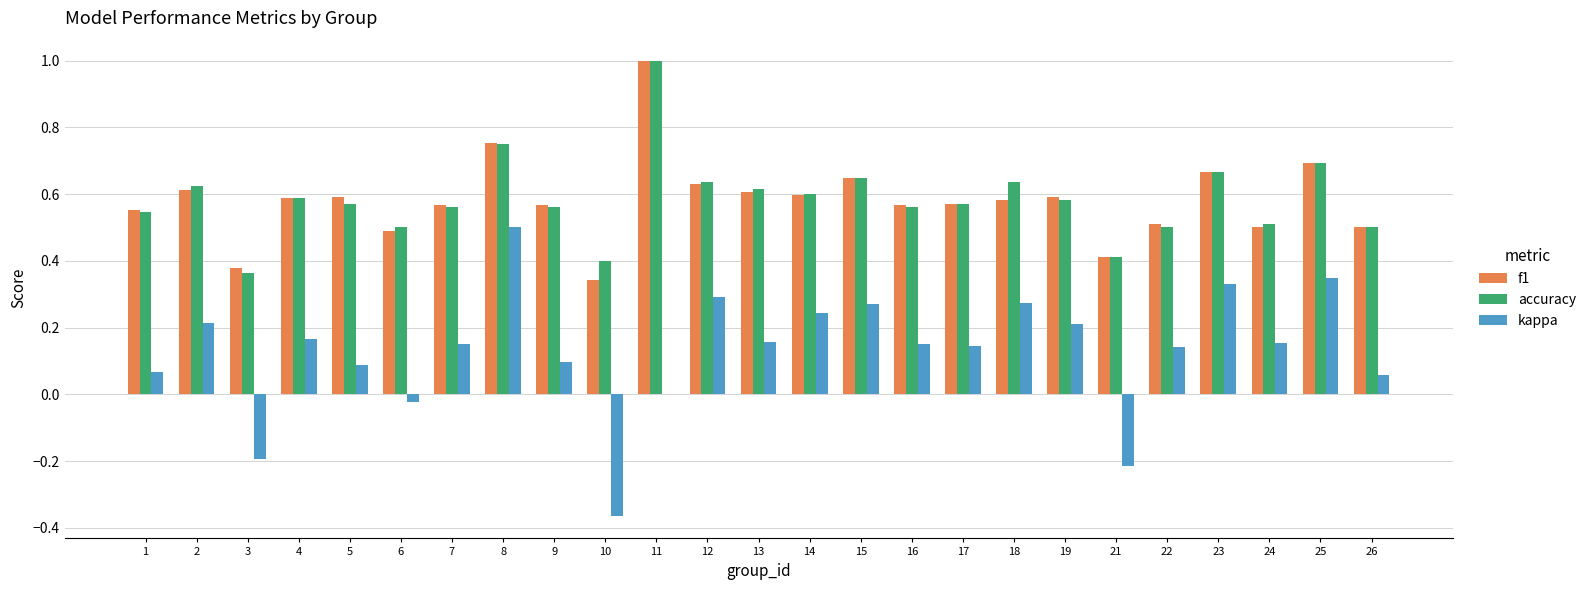

What is the sum of the accuracy values at 12 and 2?

1.3